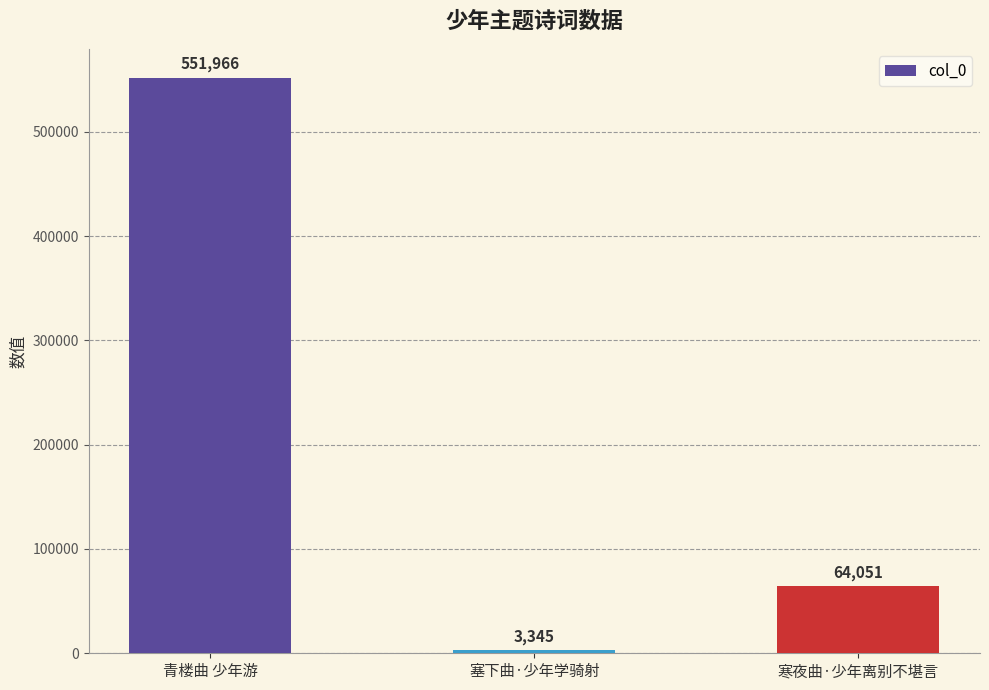

List the labels in order of value, smallest first.

塞下曲·少年学骑射, 寒夜曲·少年离别不堪言, 青楼曲 少年游